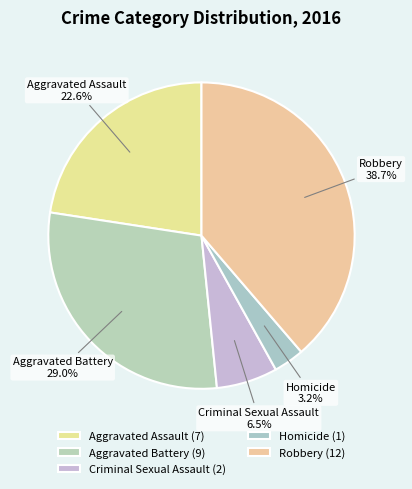

True or false: Criminal Sexual Assault accounts for 18% of the total.

False